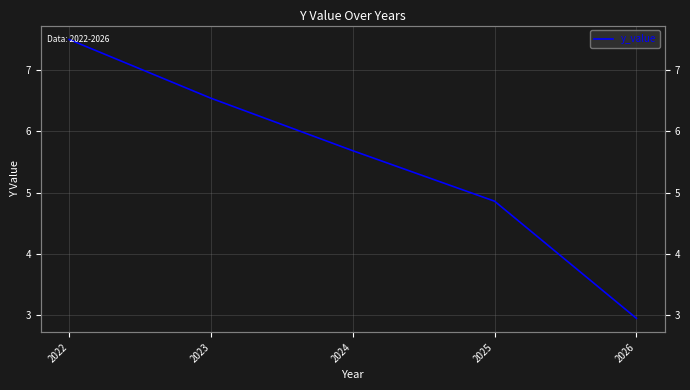

How many data points are above 5?

3